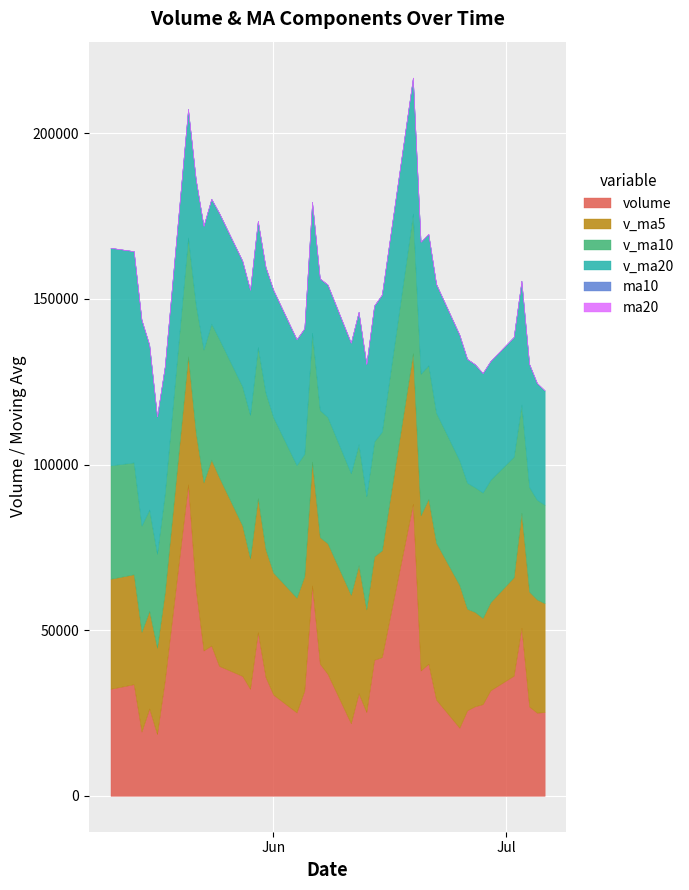

How many lines are shown in the chart?

6